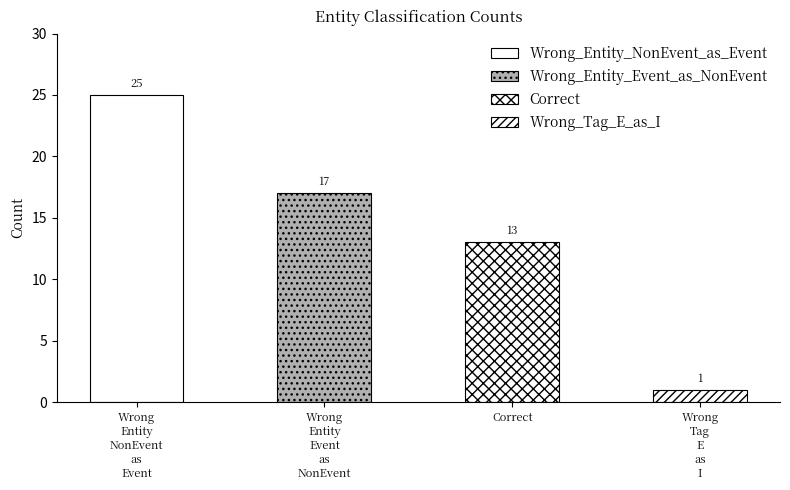

What is the minimum value shown in the chart?

1